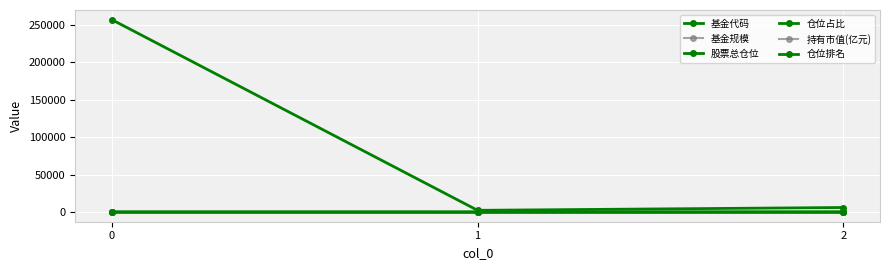

Rank the series at 0 from highest to lowest value.

基金代码, 股票总仓位, 基金规模, 仓位占比, 仓位排名, 持有市值(亿元)